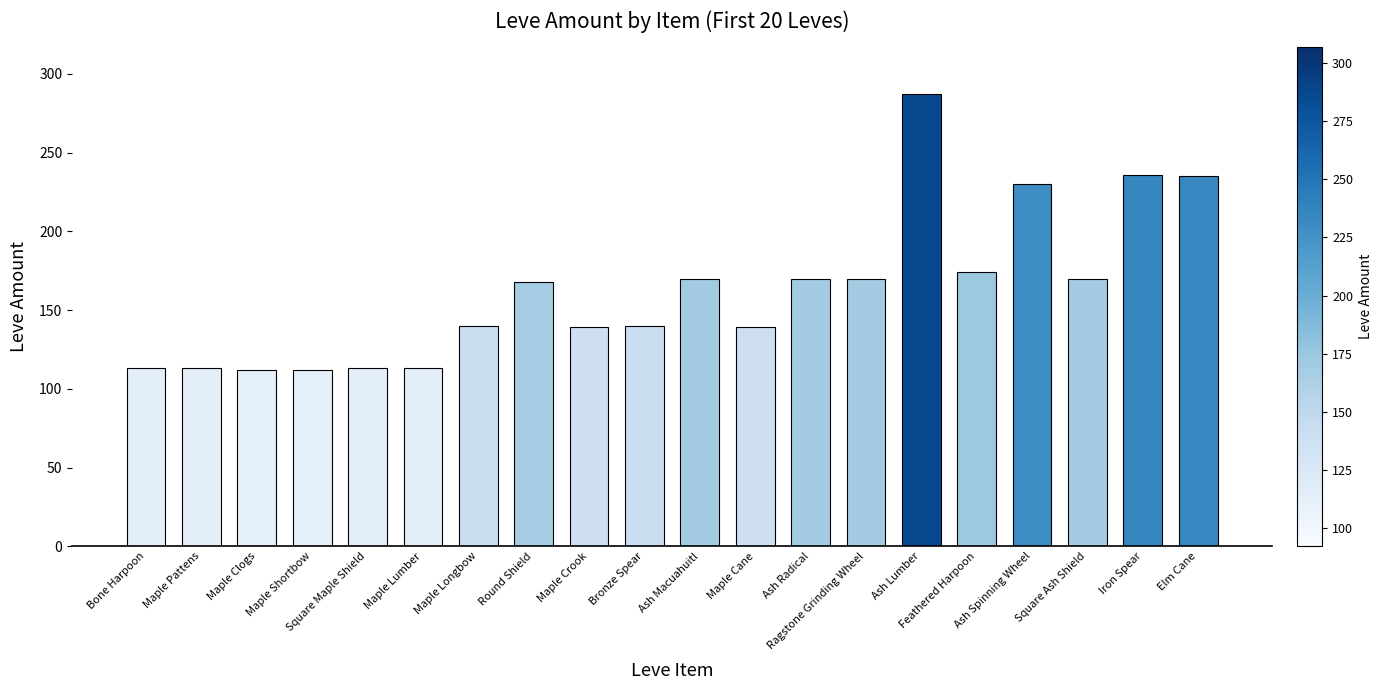

How many data points are less than 168?

10